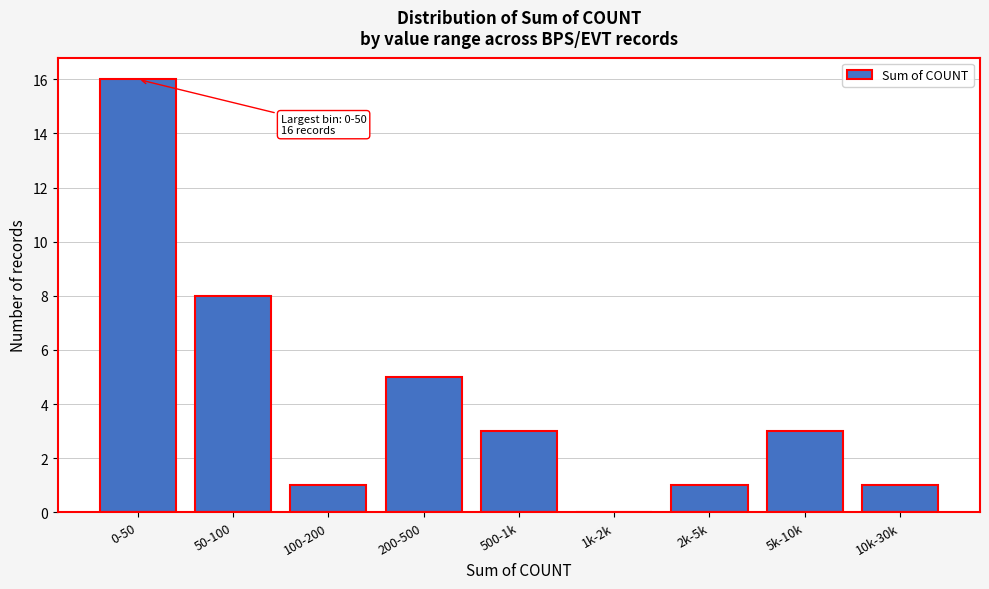

Reading left to right, list all the values displayed in this chart.

0-50=16	50-100=8	100-200=1	200-500=5	500-1k=3	1k-2k=0	2k-5k=1	5k-10k=3	10k-30k=1